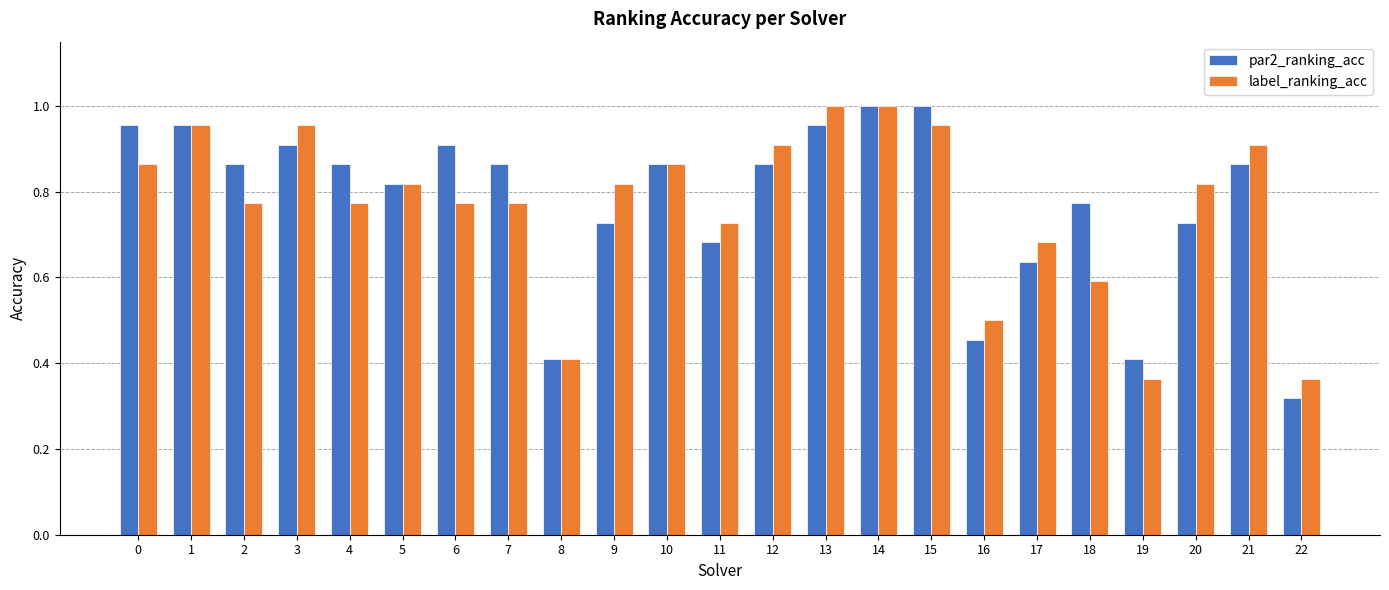

Which category has the lowest value across all series?

22